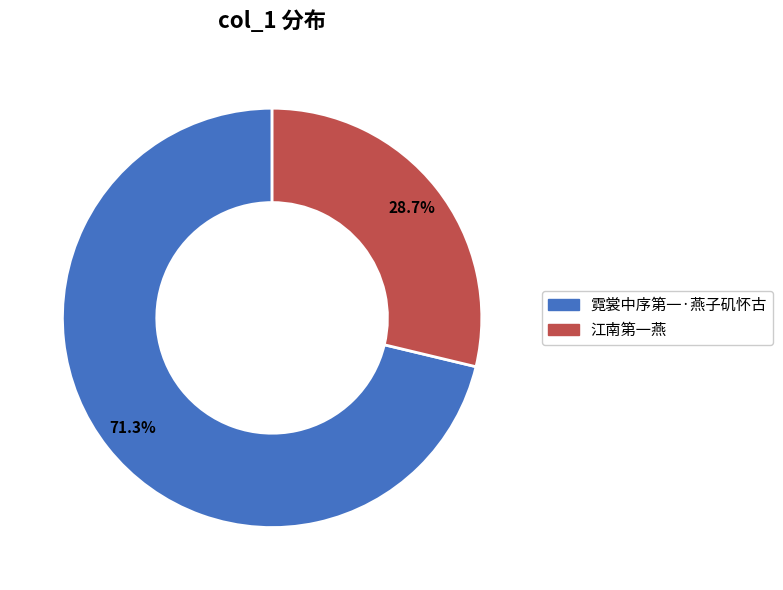

How many slices are in this pie chart?

2